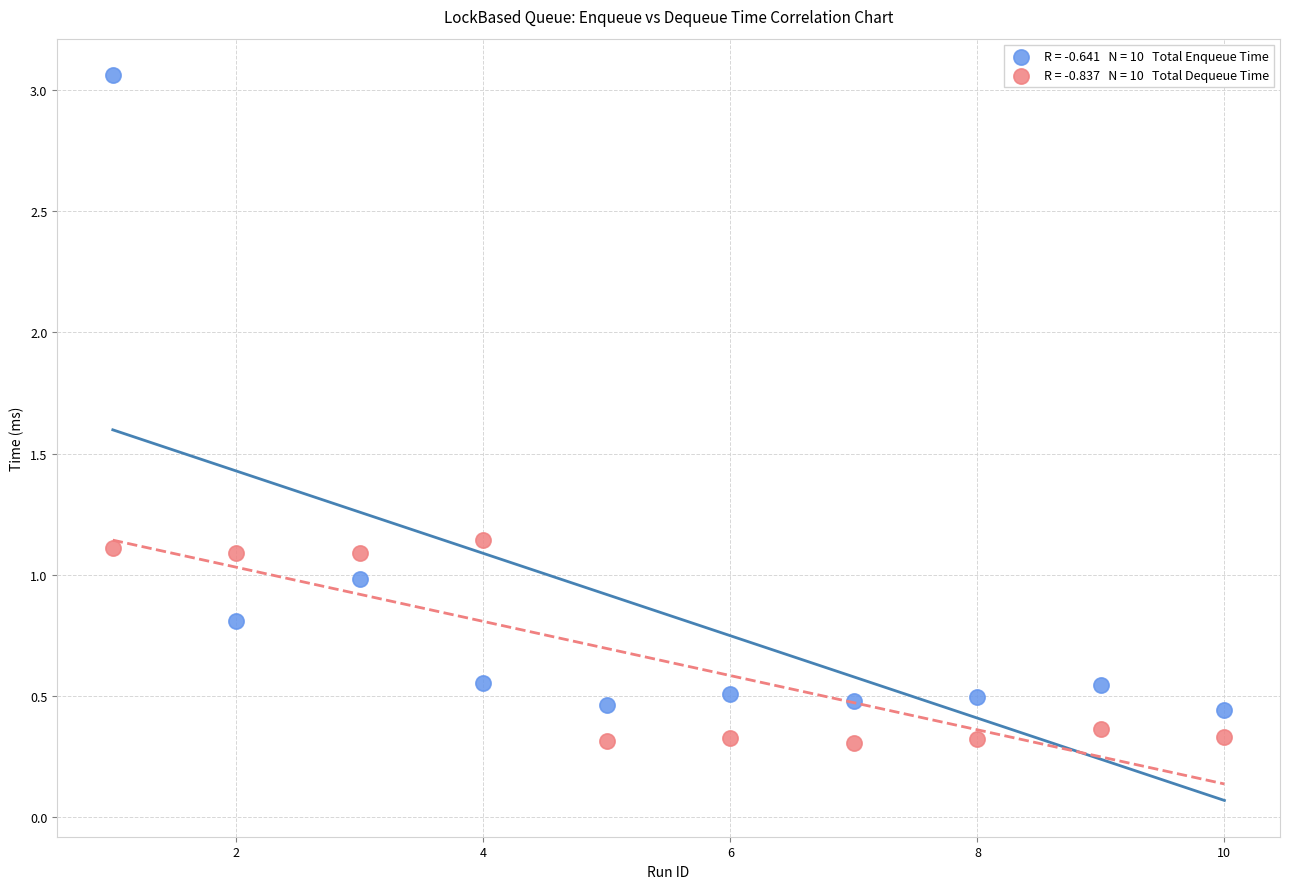

Across all data points, what is the range of Y values (max minus min)?

2.8